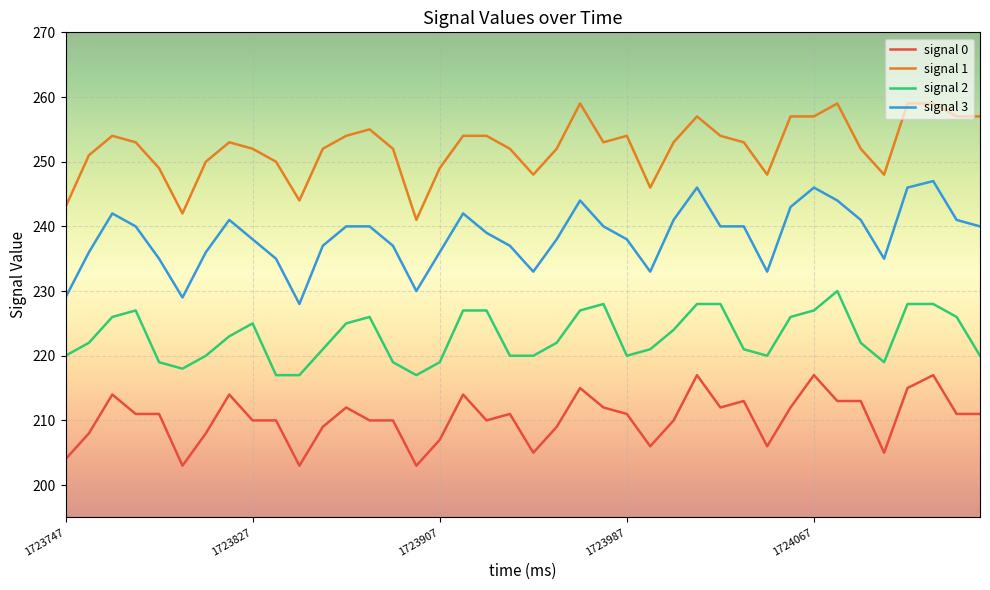

What is the minimum value for signal 1?

241